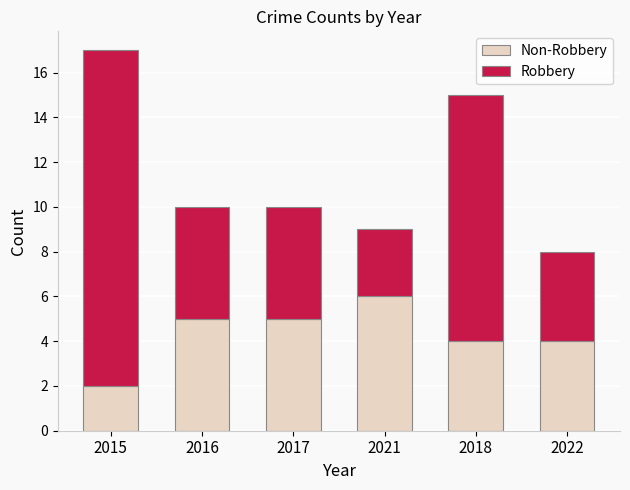

At which category is the sum across all series the highest?

2015